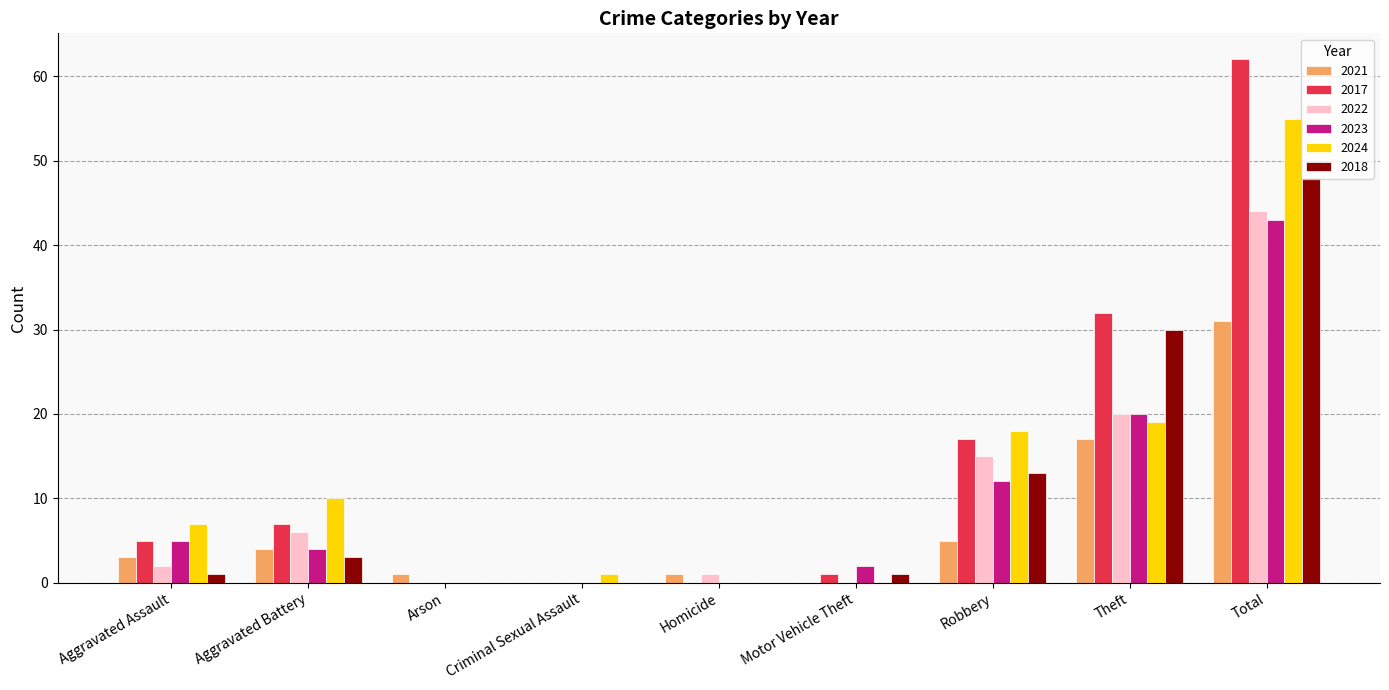

Is it true that 2017 equals 27 at Total?

False